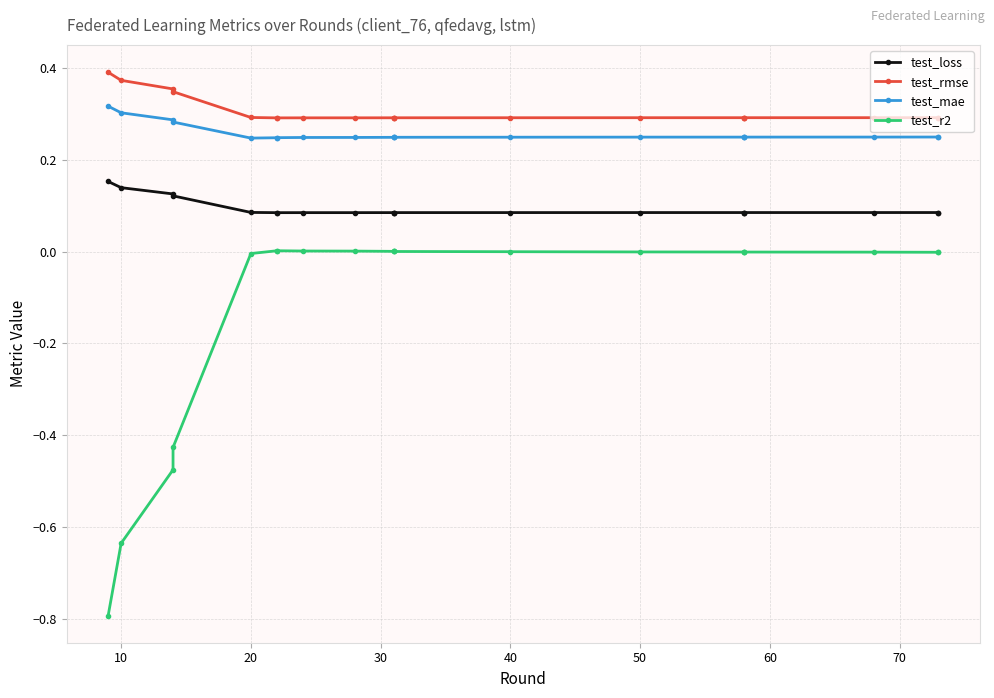

Reading left to right, what are all the values shown in this chart?

test_loss: 0.2	0.1	0.1	0.1	0.1	0.1	0.1	0.1	0.1	0.1	0.1	0.1	0.1	0.1	0.1	0.1	0.1	0.1	0.1	0.1
test_rmse: 0.4	0.4	0.4	0.3	0.3	0.3	0.3	0.3	0.3	0.3	0.3	0.3	0.3	0.3	0.3	0.3	0.3	0.3	0.3	0.3
test_mae: 0.3	0.3	0.3	0.3	0.2	0.2	0.2	0.2	0.2	0.2	0.2	0.2	0.2	0.3	0.3	0.3	0.3	0.3	0.3	0.3
test_r2: -0.8	-0.6	-0.5	-0.4	-0.0	0.0	0.0	0.0	0.0	0.0	0.0	0.0	0.0	-0.0	-0.0	-0.0	-0.0	-0.0	-0.0	-0.0